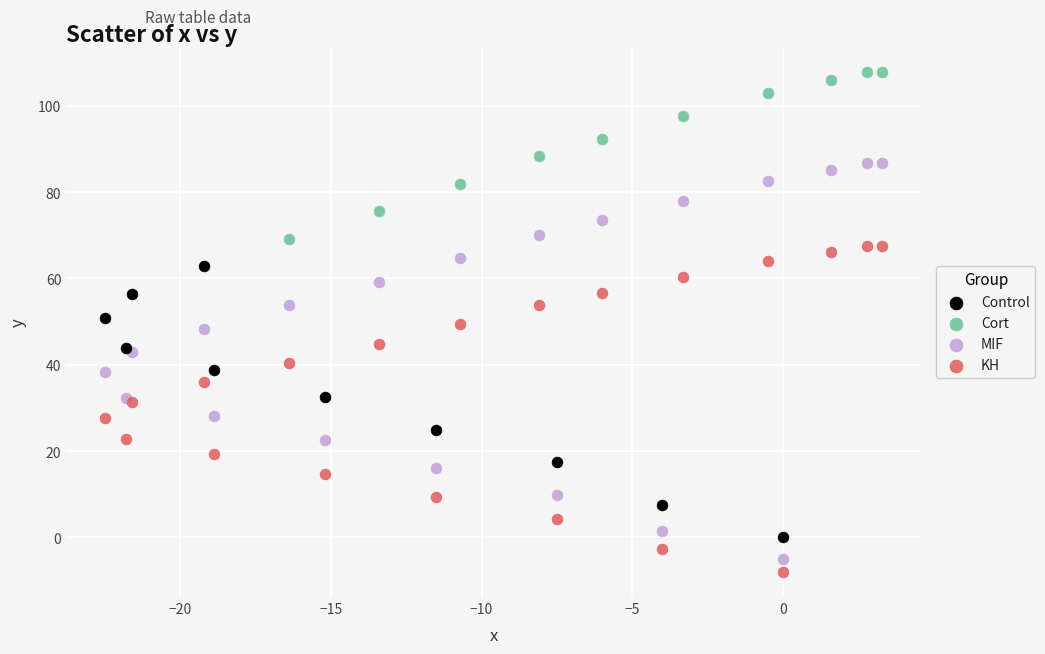

Which series has the widest spread of Y values?

MIF